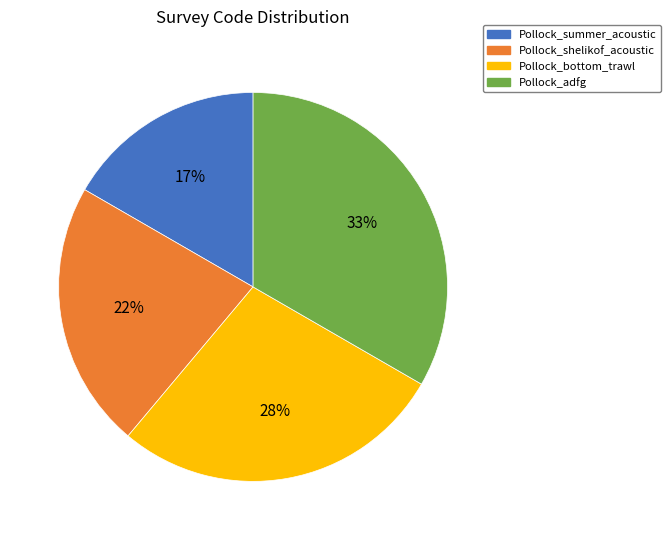

Is there any slice that represents more than half of the pie?

No